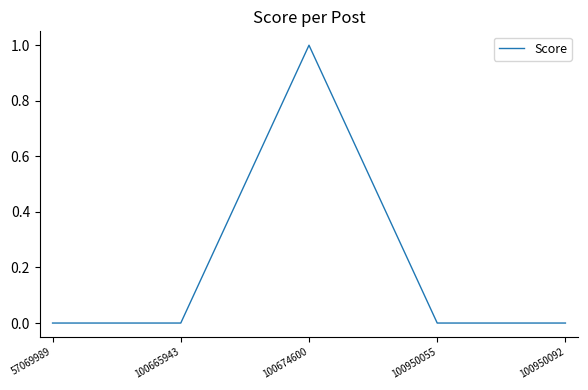

Which category has the highest value across all series?

100674600